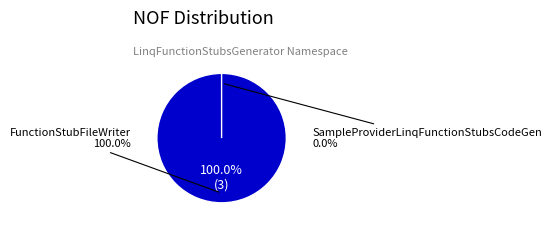

How many slices are in this pie chart?

2